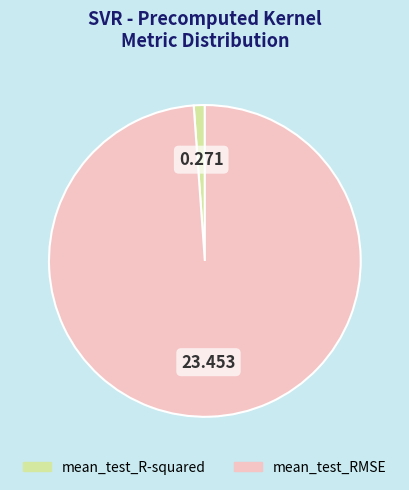

Combined, do mean_test_R-squared and mean_test_RMSE account for over 50%?

Yes